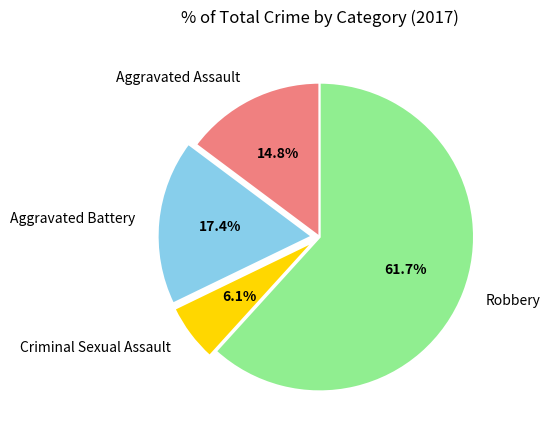

Which slice is the smallest?

Criminal Sexual Assault